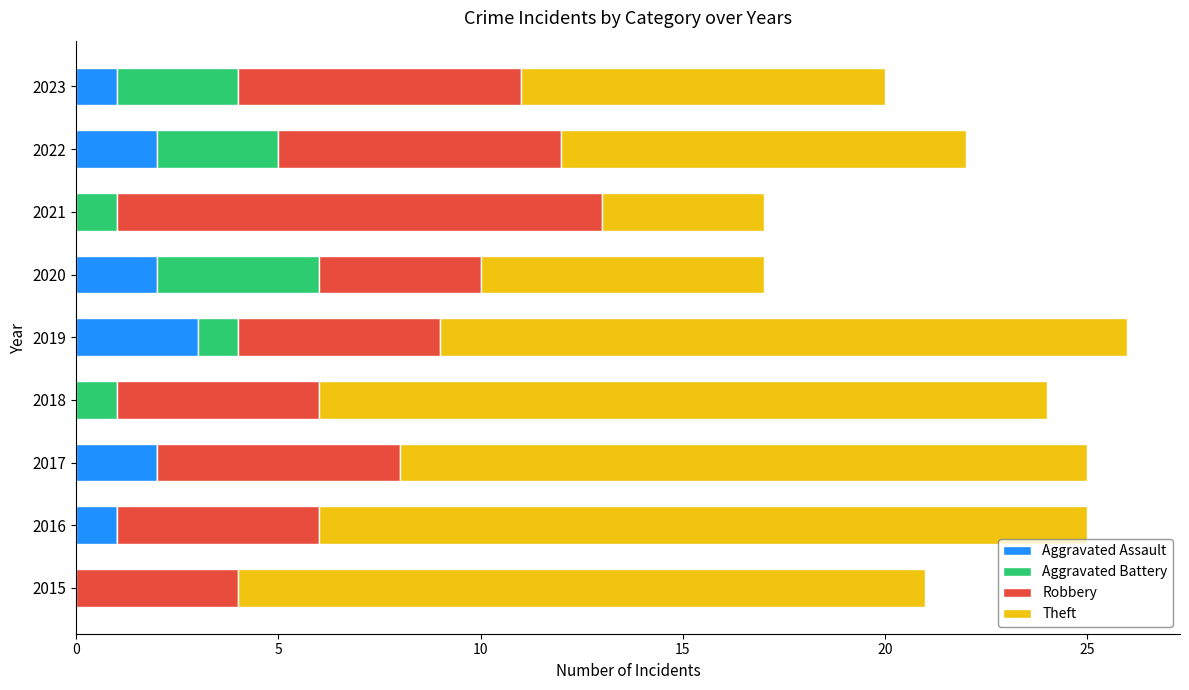

Is it true that Aggravated Assault equals 5 at 2019?

False